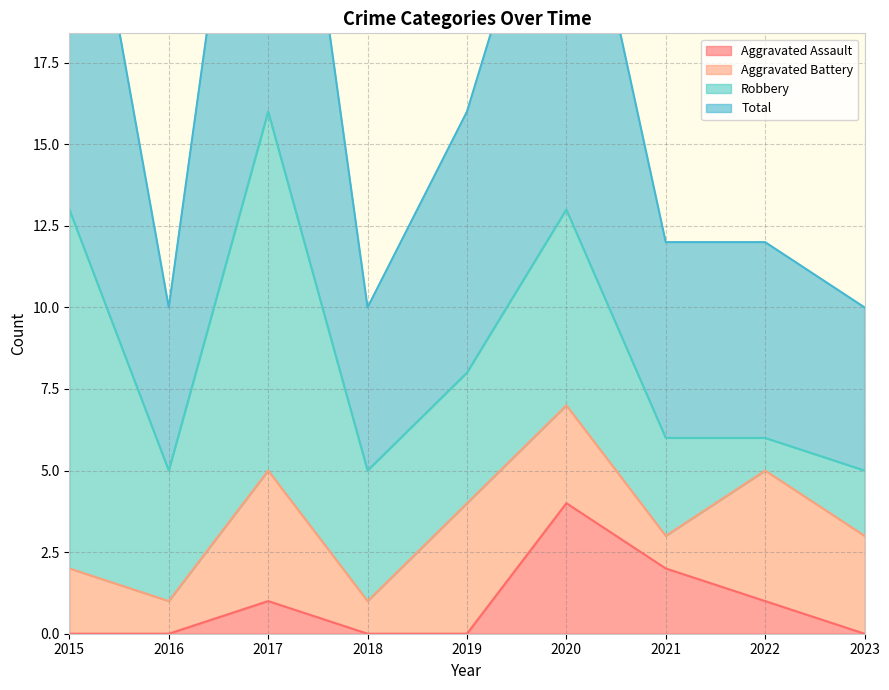

True or false: Total has a value of 10 at 2018.

True